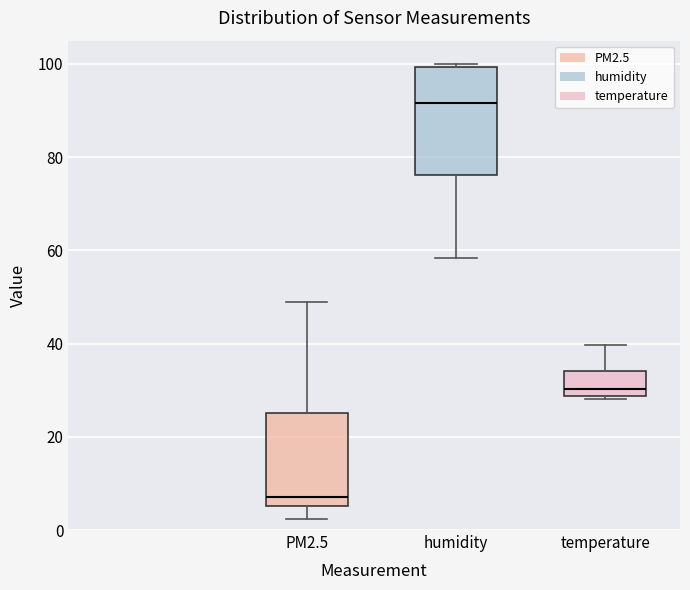

Which box's median line is the highest?

humidity